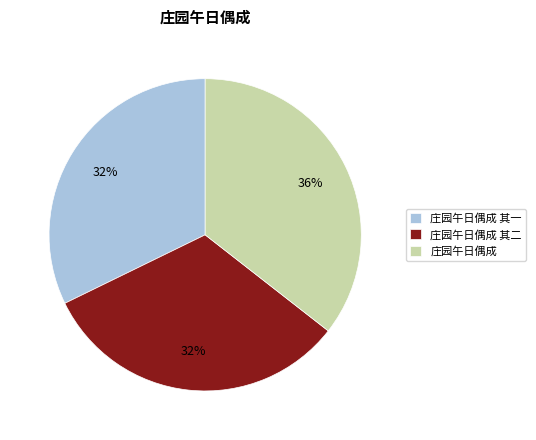

True or false: 庄园午日偶成 其一 accounts for 23% of the total.

False